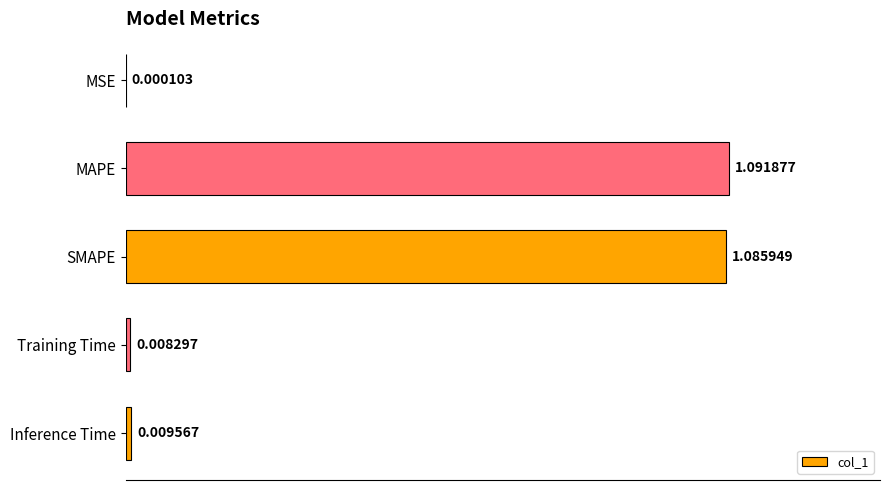

What is the change in value from MSE to MAPE?

+1.1